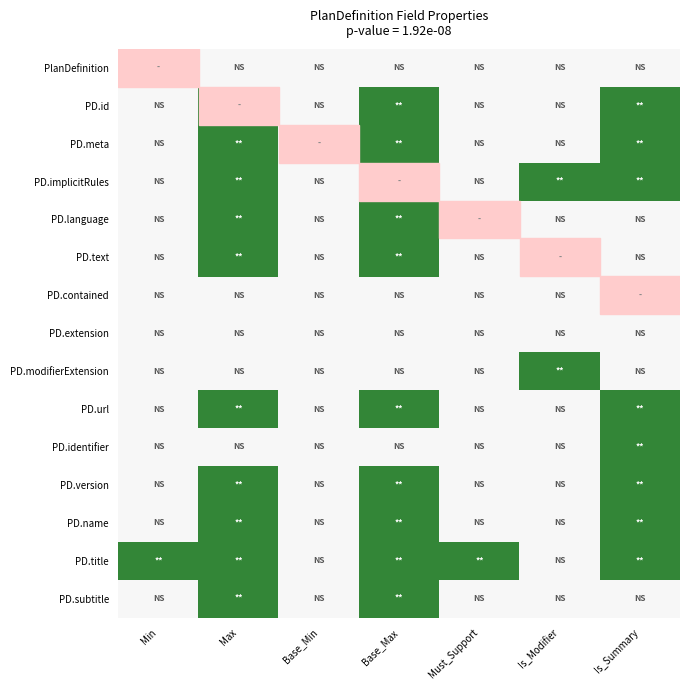

How many distinct data groups are displayed?

15